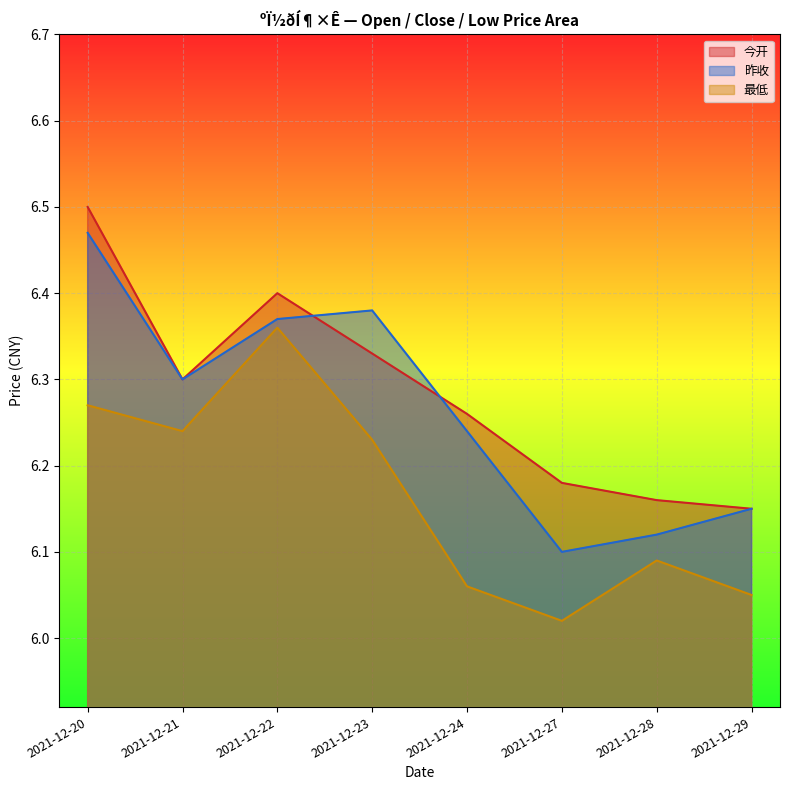

In 最低, how many points are lower than both neighbors (excluding endpoints)?

2